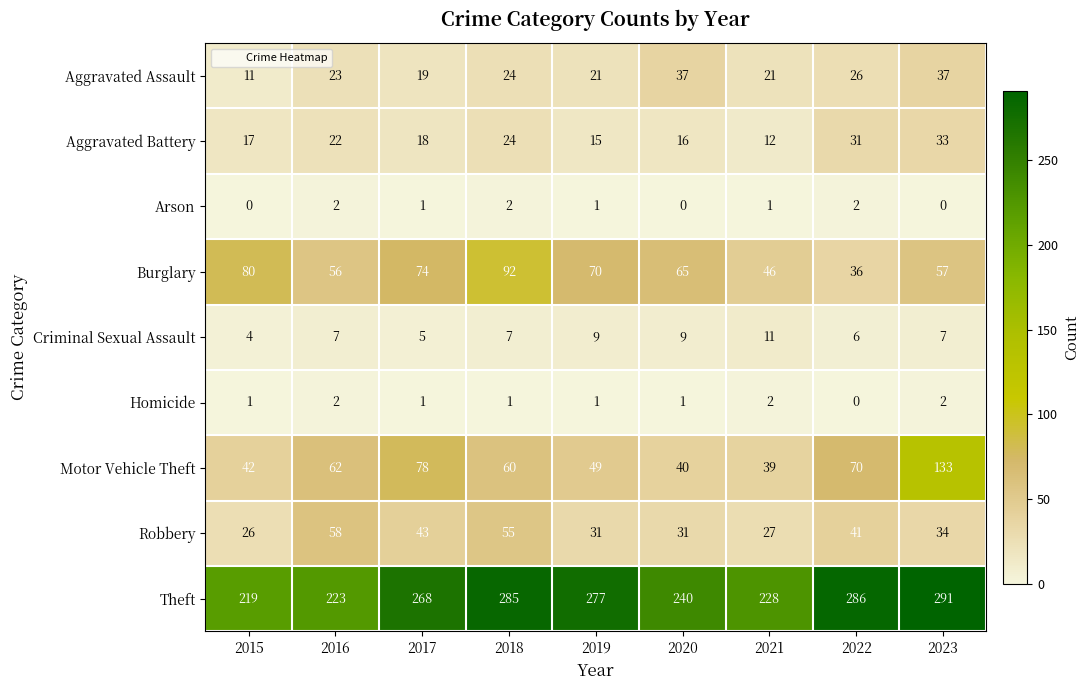

What is the average value of the Theft series?

257